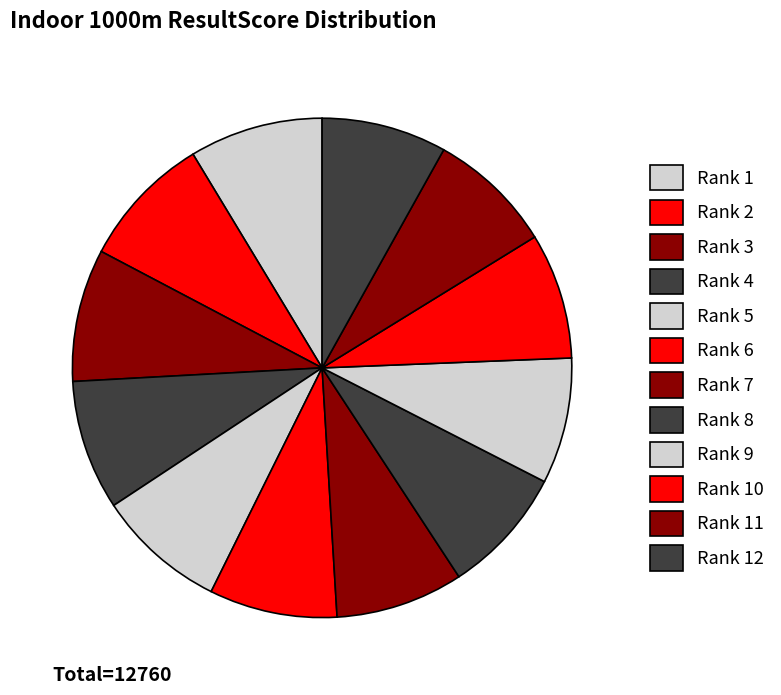

To the nearest percent, what is the difference between the largest and smallest slice percentages?

1%